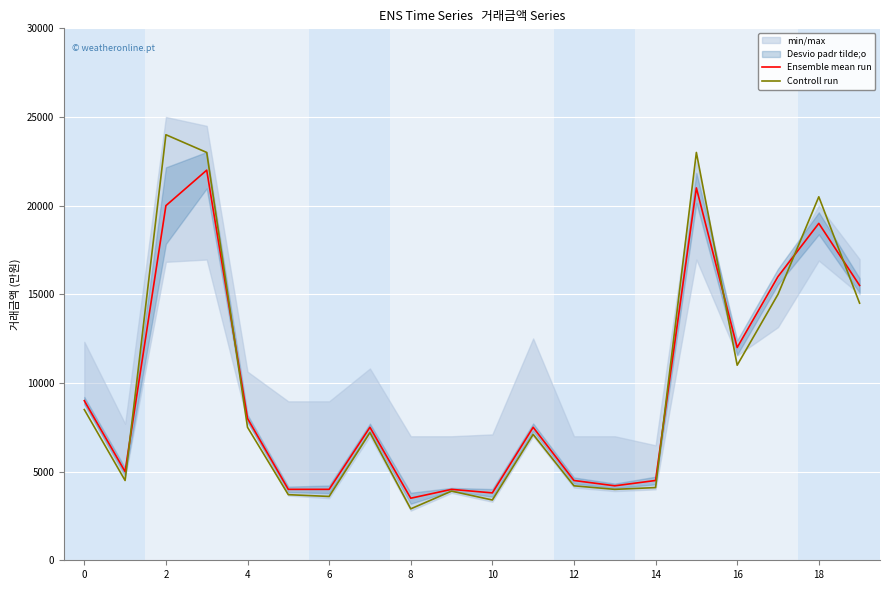

In Ensemble mean run, how many points are lower than both neighbors (excluding endpoints)?

5